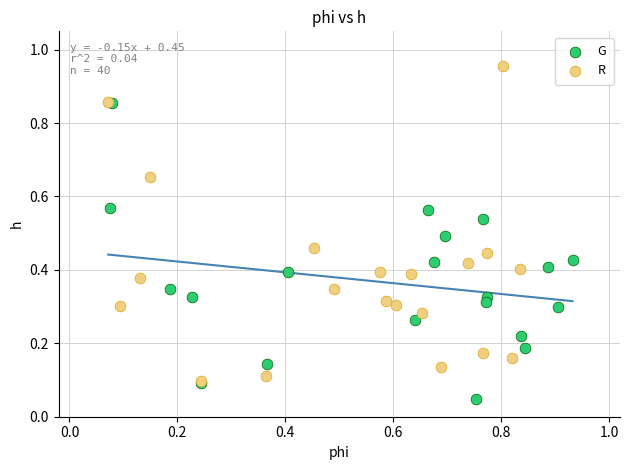

Which series contains the highest Y value?

R